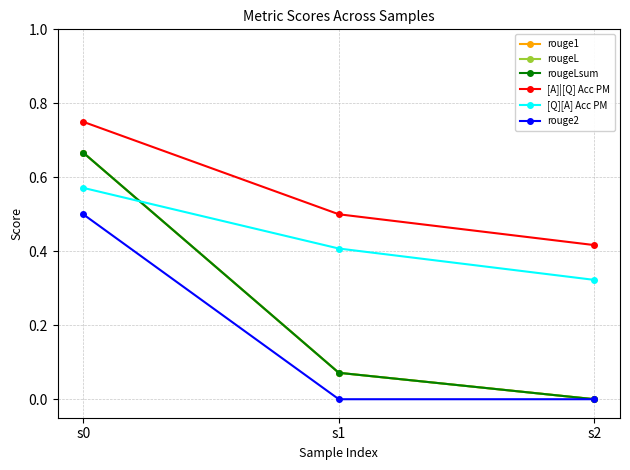

Which category has the highest value across all series?

s0